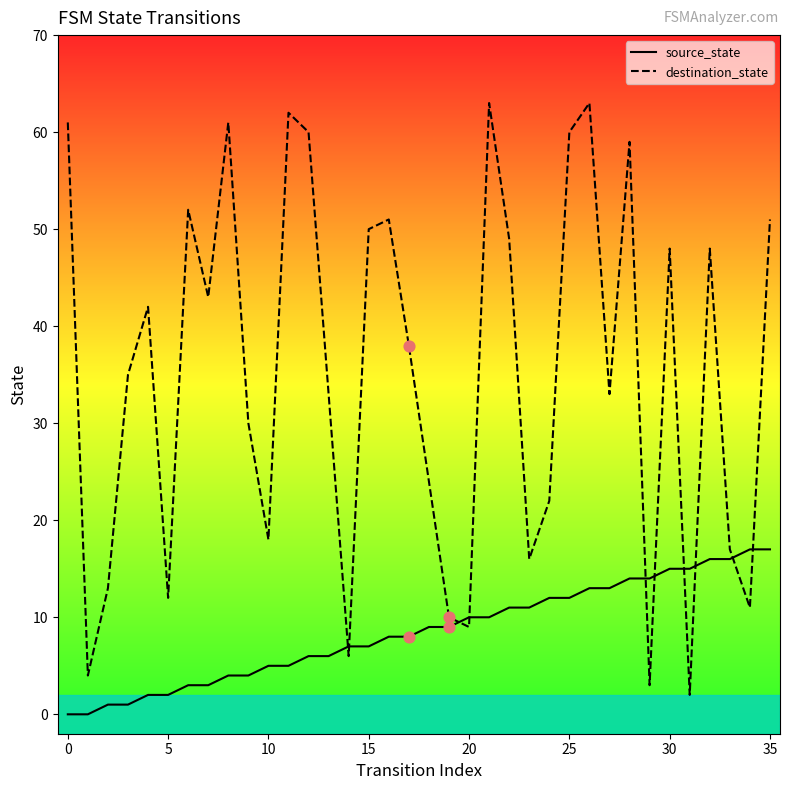

Which series has the largest total across all categories?

destination_state